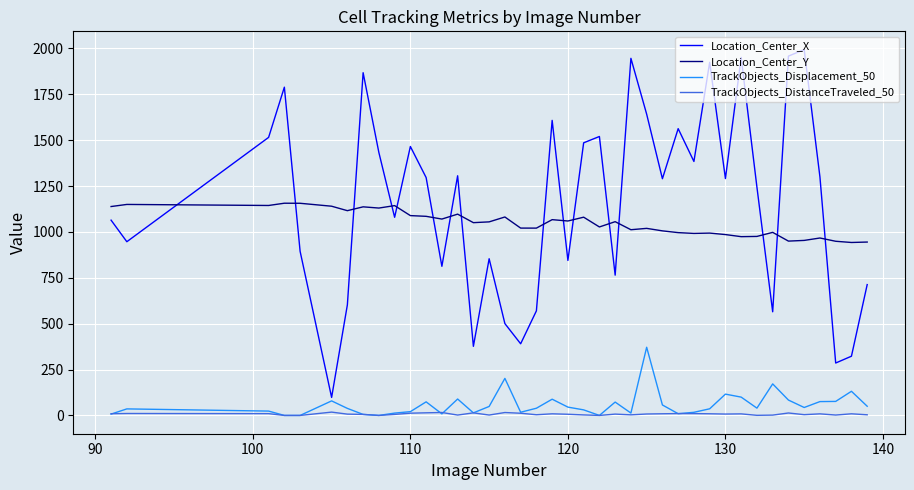

Which series has the widest spread of values?

Location_Center_X